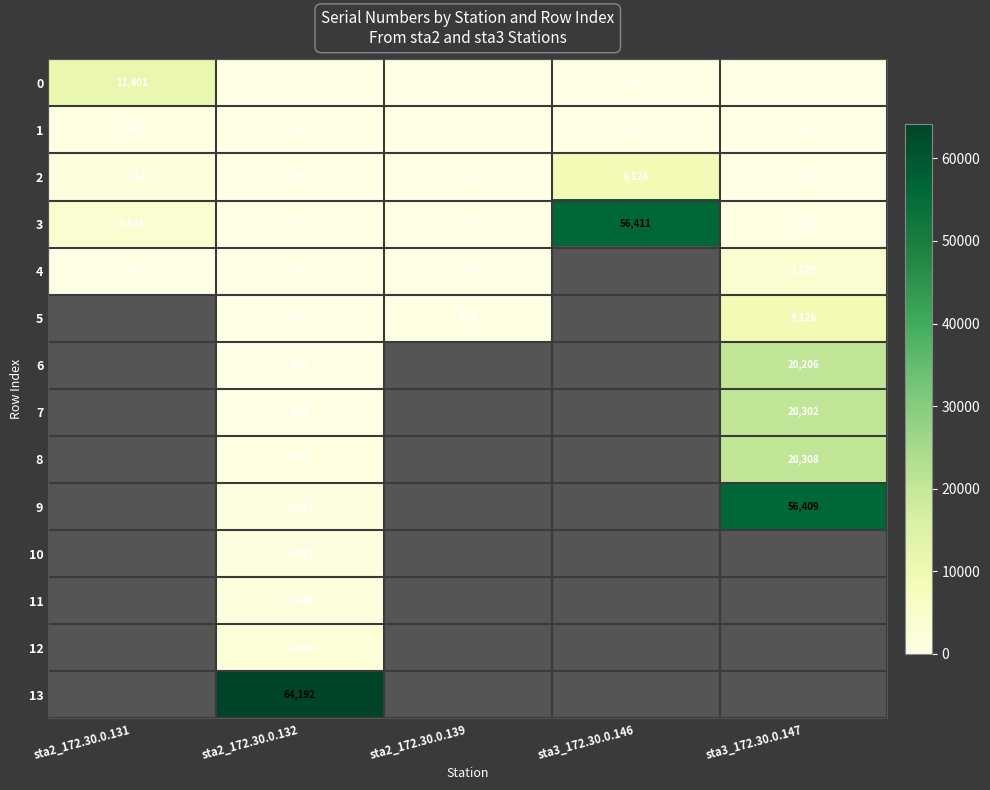

What is the total value across all series at sta2_172.30.0.132?

71522